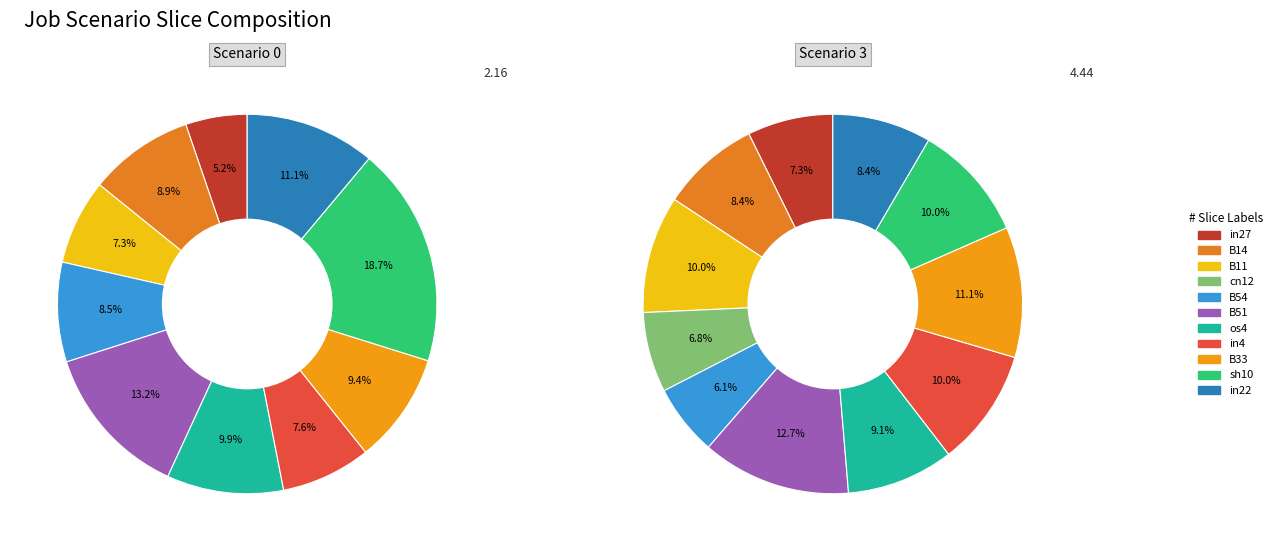

The B11 slice represents 1% of the pie. True or false?

False